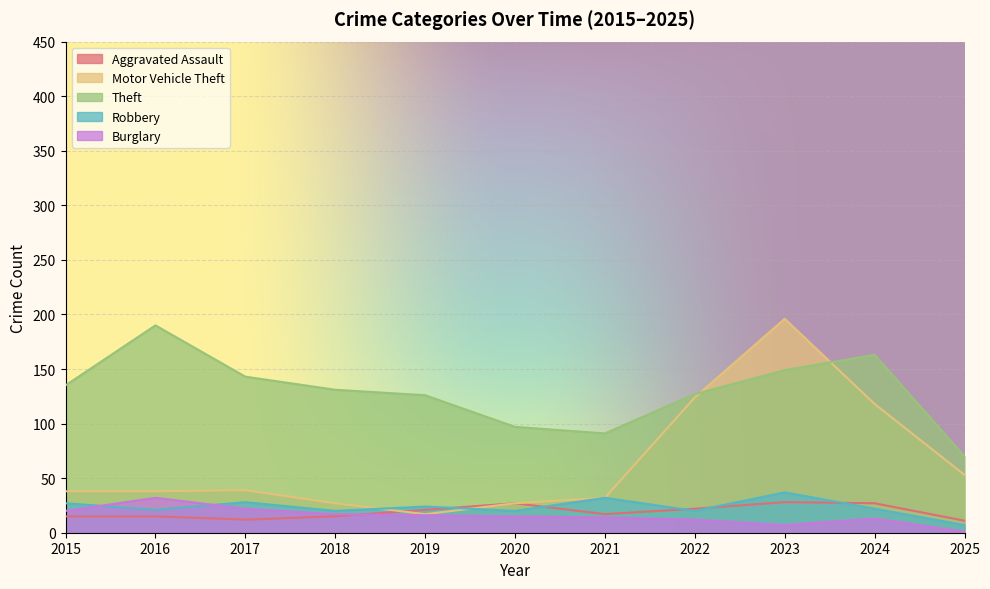

What value does the Theft series have at 2015, to the nearest 50?

150